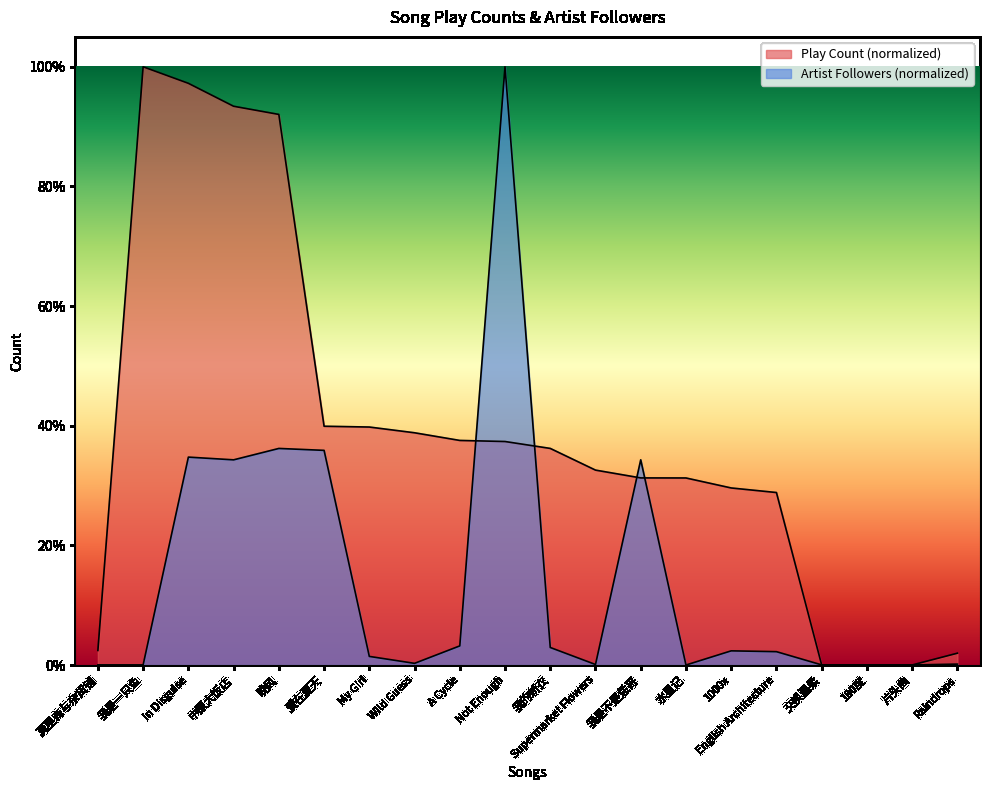

The value of Play Count at 我的新衣 is 0.2. True or false?

False